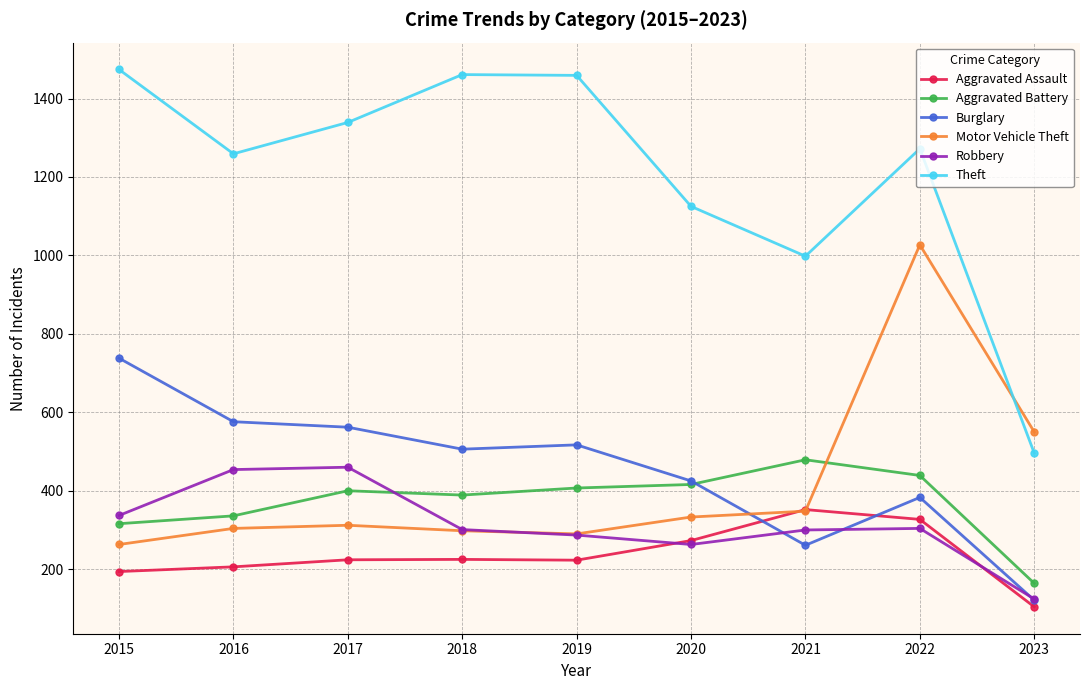

What is the maximum value shown in the chart?

1474